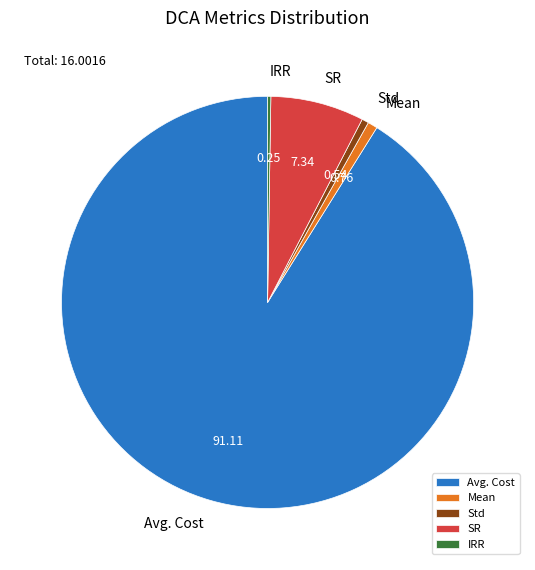

Between SR and Avg. Cost, which is larger?

Avg. Cost